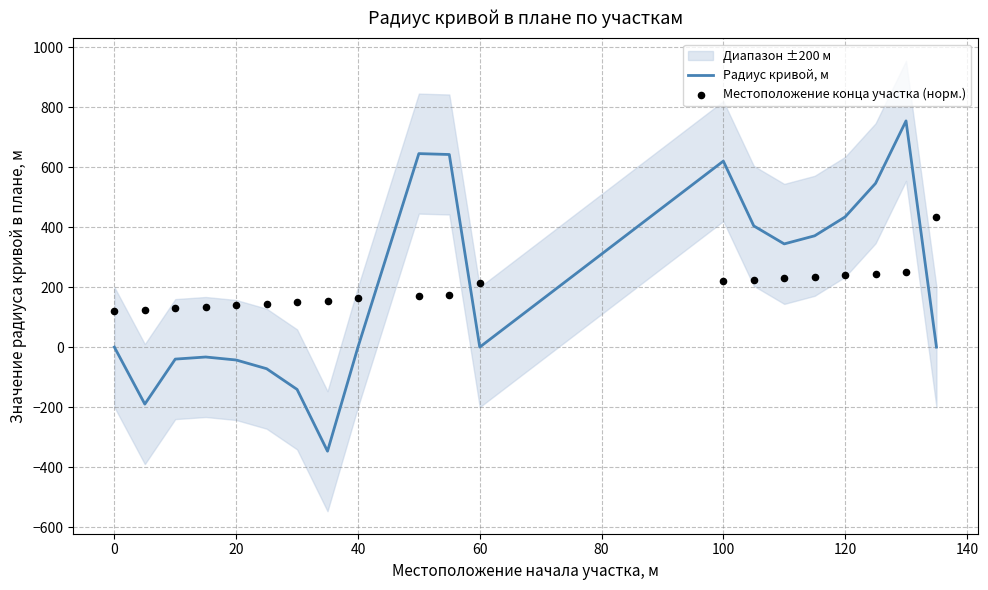

Which series reaches the maximum Y coordinate?

Радиус кривой, м